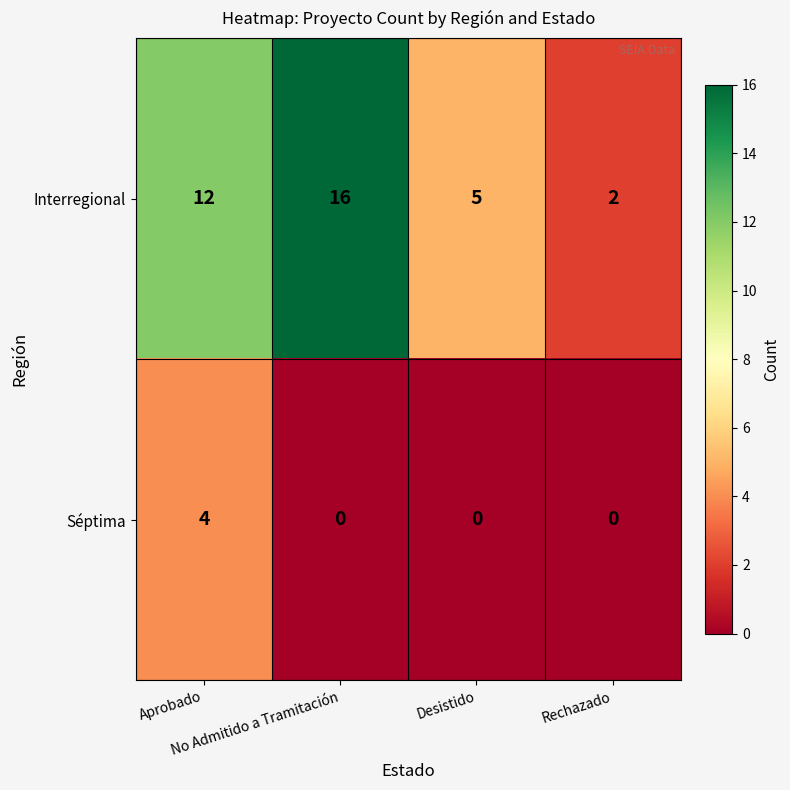

Which series has the largest total across all categories?

Interregional